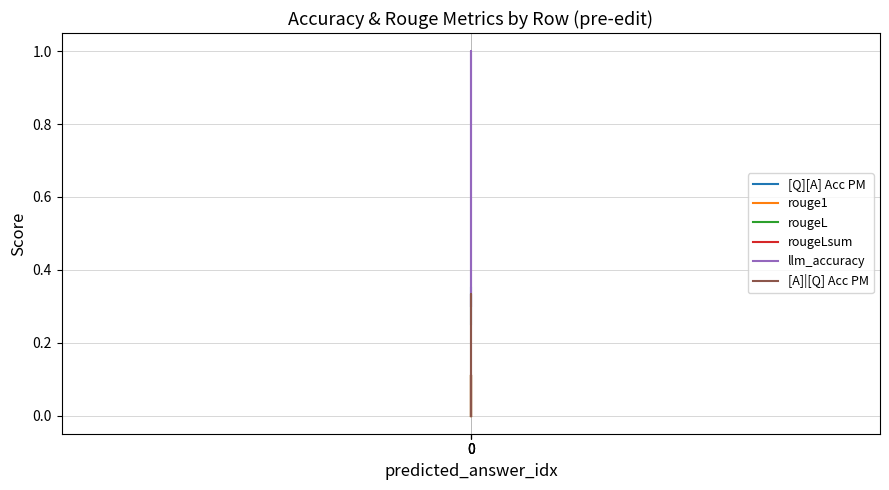

Which series has the largest range (max minus min)?

llm_accuracy